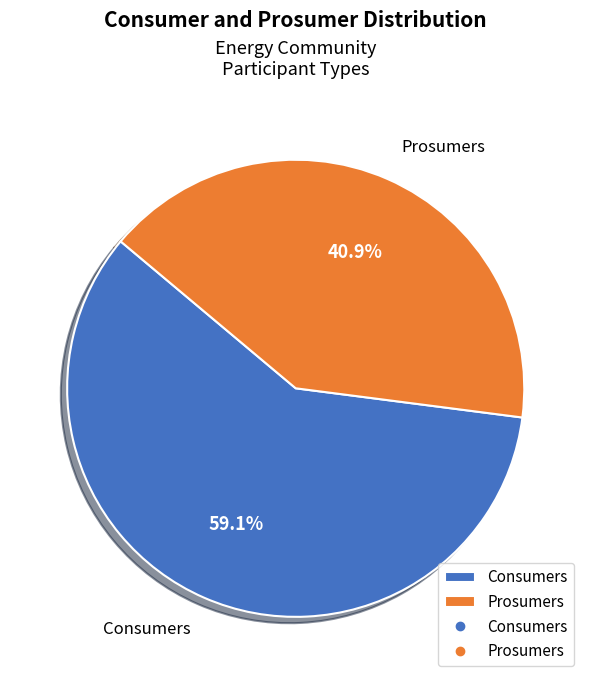

Count the number of slices in the pie.

2